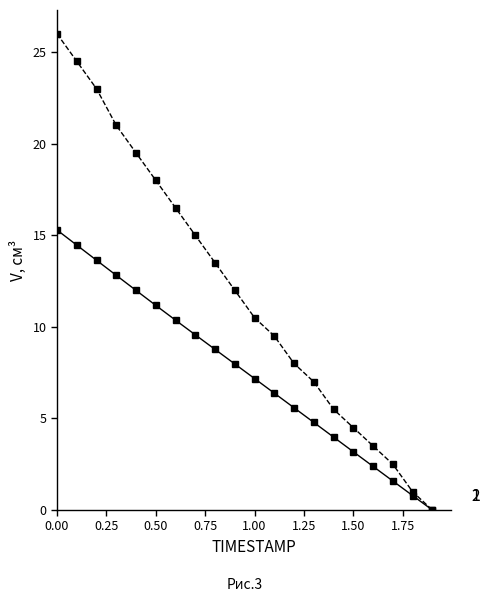

How many categories are shown in the chart?

20